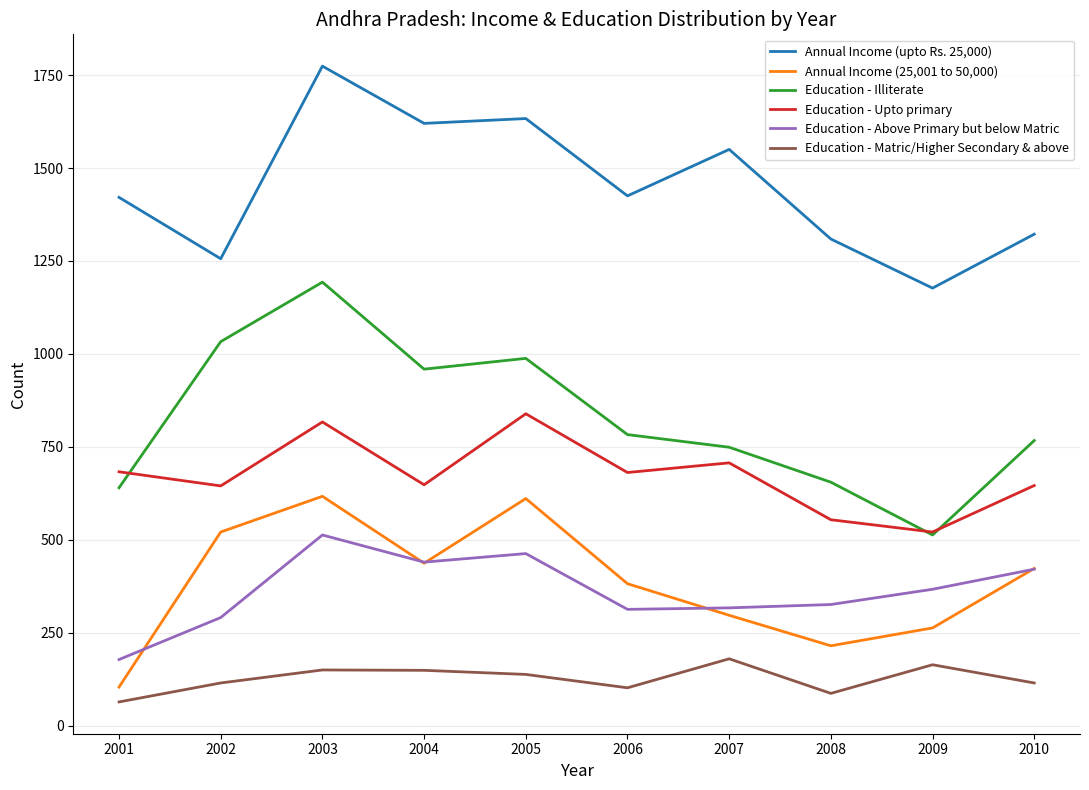

Which series has the widest spread of values?

Education - Illiterate